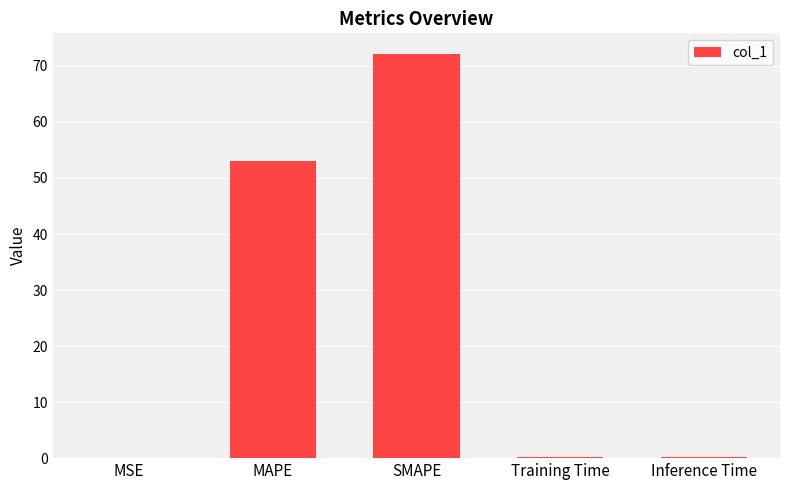

The chart shows a value of 0.0 at MSE. True or false?

True